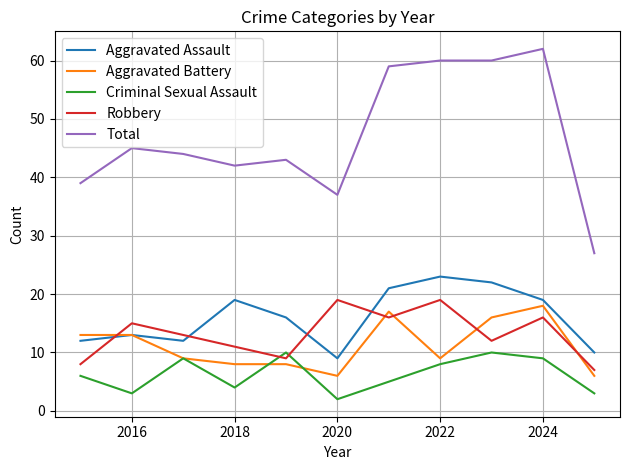

Which series has the largest total across all categories?

Total